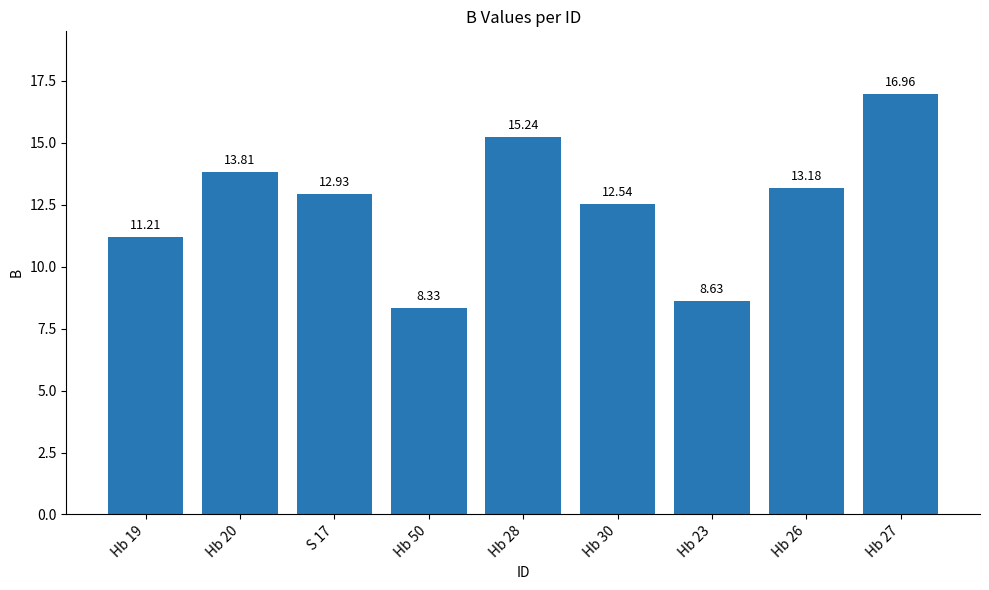

Reading left to right, list all the values displayed in this chart.

Hb 19=11.2	Hb 20=13.8	S 17=12.9	Hb 50=8.3	Hb 28=15.2	Hb 30=12.5	Hb 23=8.6	Hb 26=13.2	Hb 27=17.0